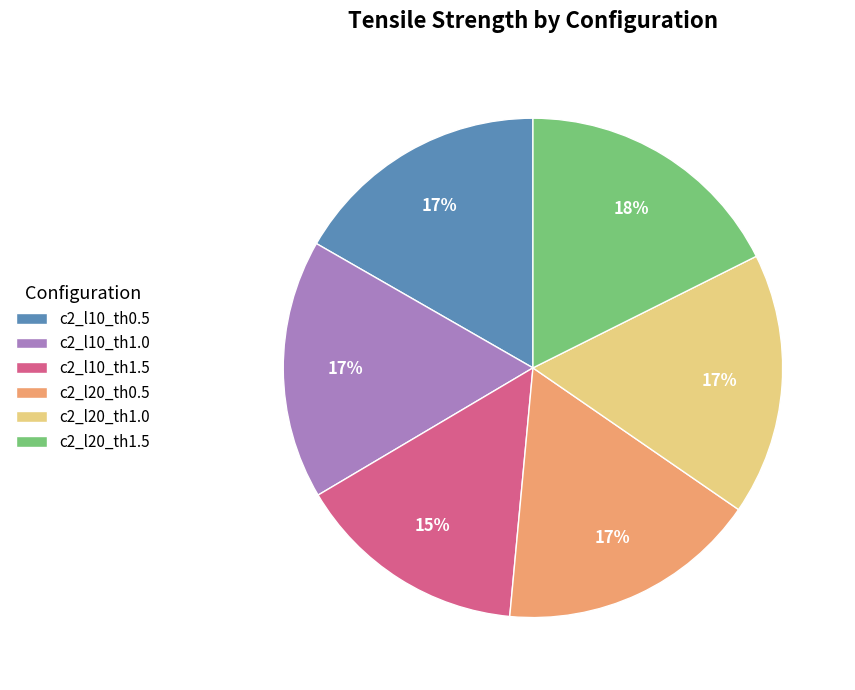

Do c2_l20_th1.0 and c2_l10_th0.5 together represent more than half of the pie?

No